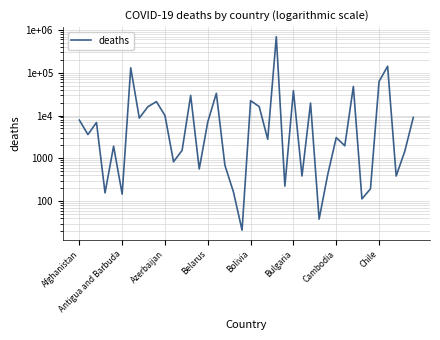

Reading right to left, transcribe all the data shown in this chart.

9031	1452	386	141881	62231	194	113	47783	1965	3056	412	38	19488	387	38020	225	689272	2790	16198	22244	21	163	688	33027	7118	564	29431	1535	833	9975	21159	16026	8709	130017	146	1923	156	6881	3594	7833